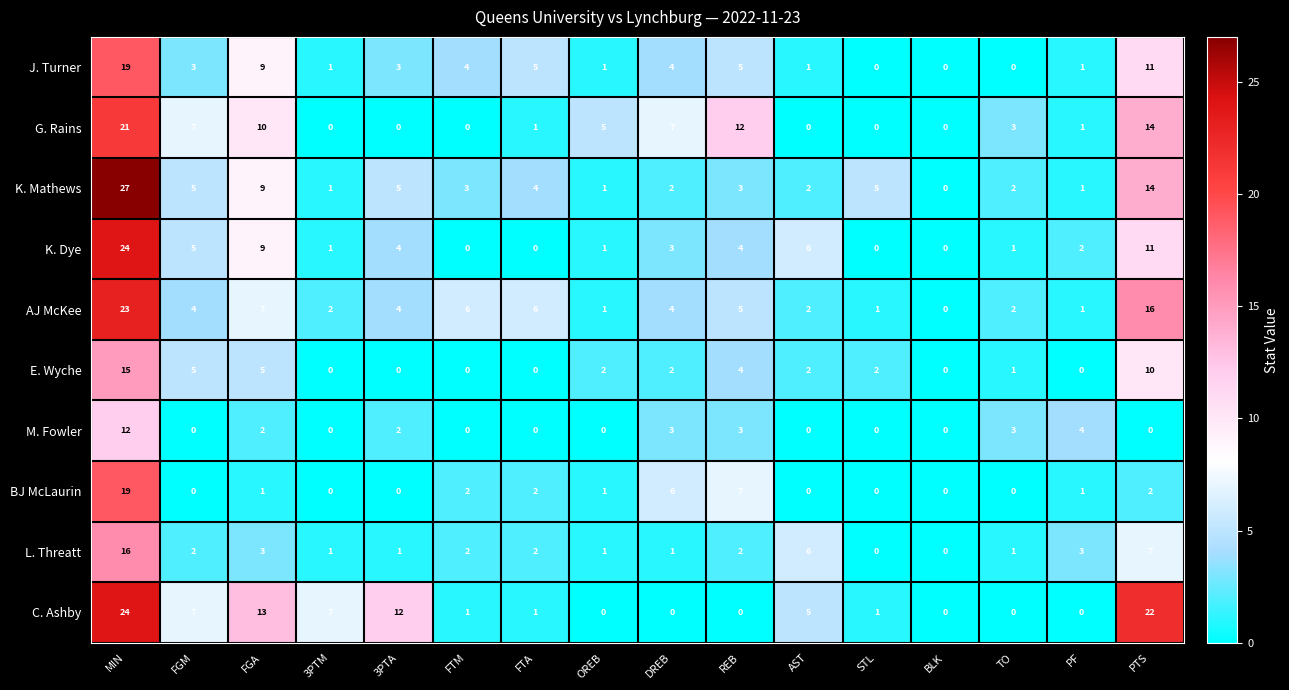

Is the value of BJ McLaurin at FTA greater than the value of AJ McKee at FTM?

No